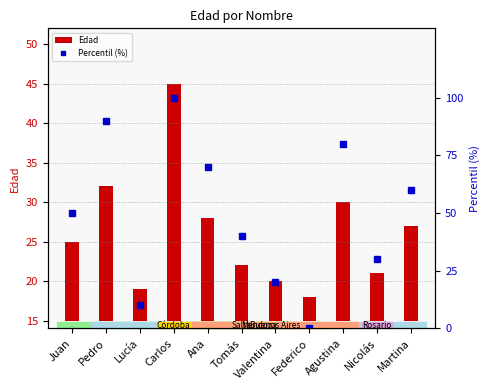

How many values in the Percentil (%) series exceed 50?

5